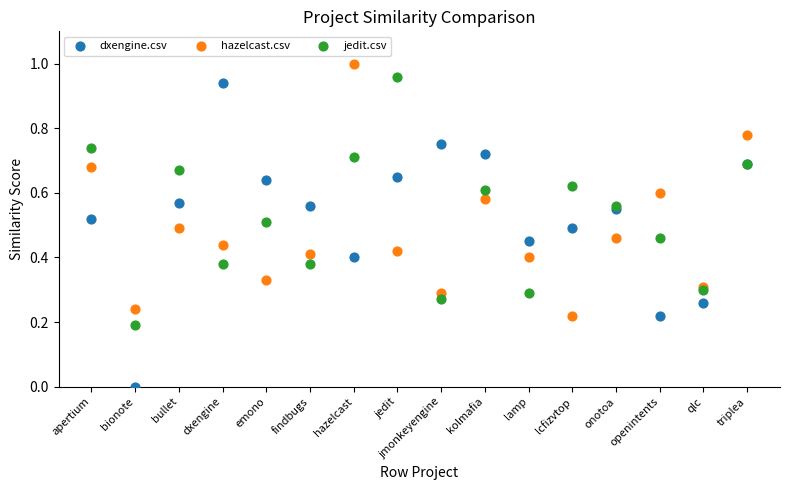

Which series reaches the minimum Y coordinate?

dxengine.csv